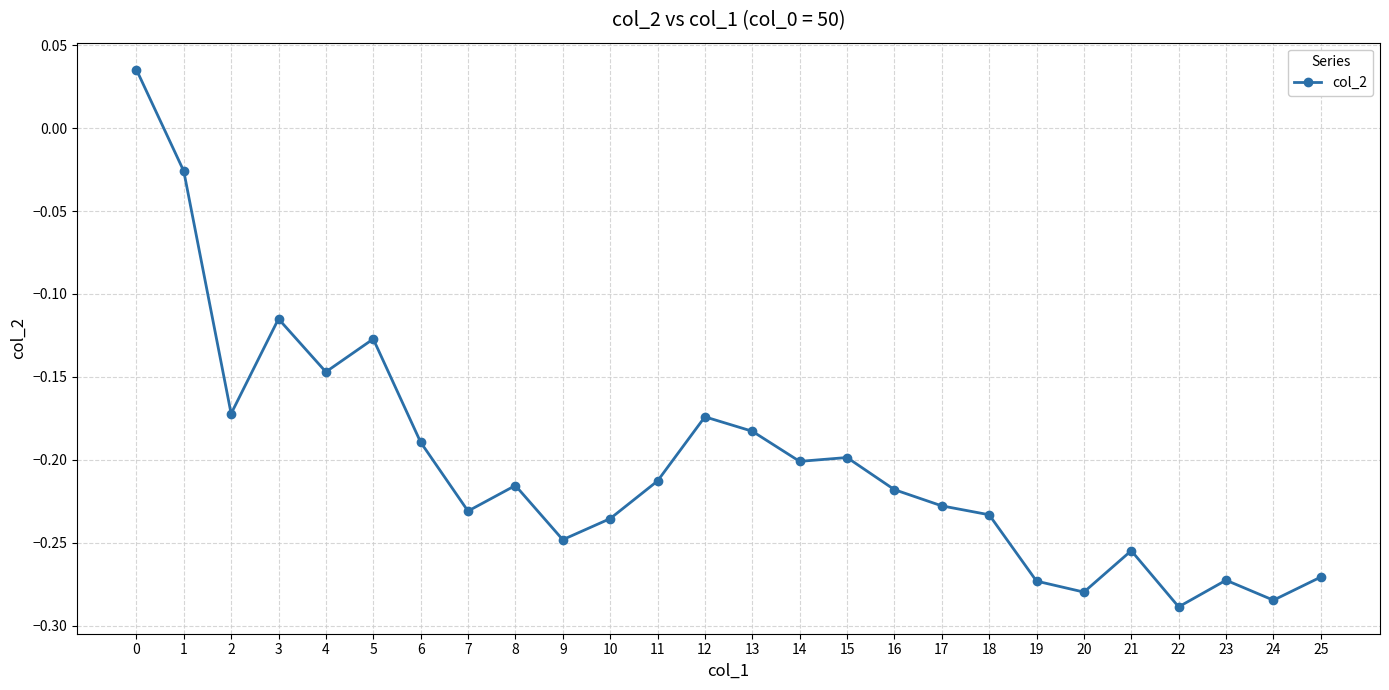

Does the chart have visible grid lines?

Yes